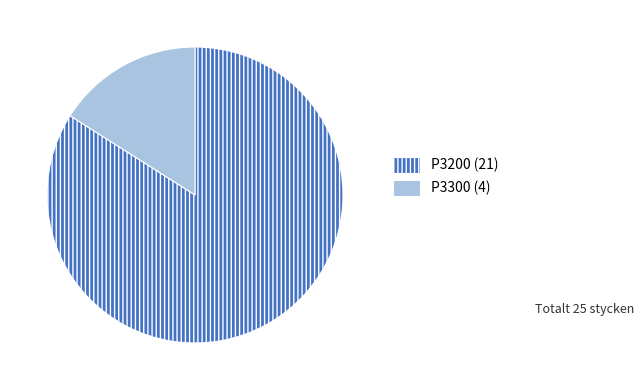

What is the ratio of the value at P3300 to the value at P3200?

0.2